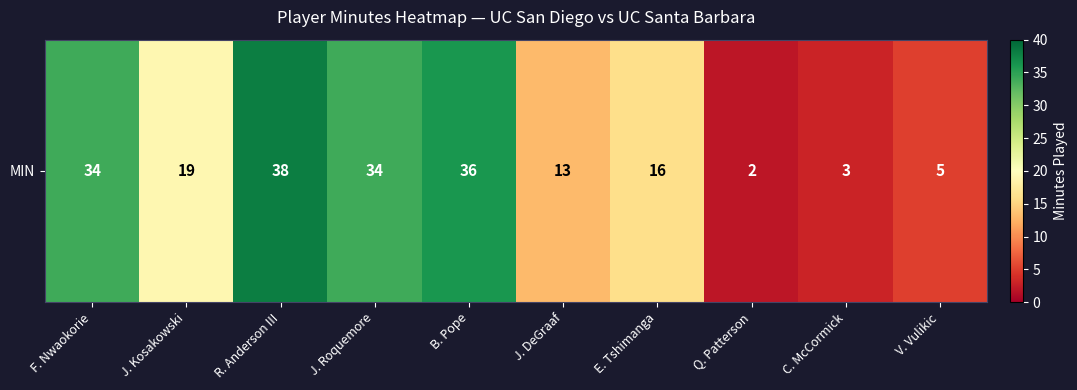

The chart shows a value of 2 at C. McCormick. True or false?

False